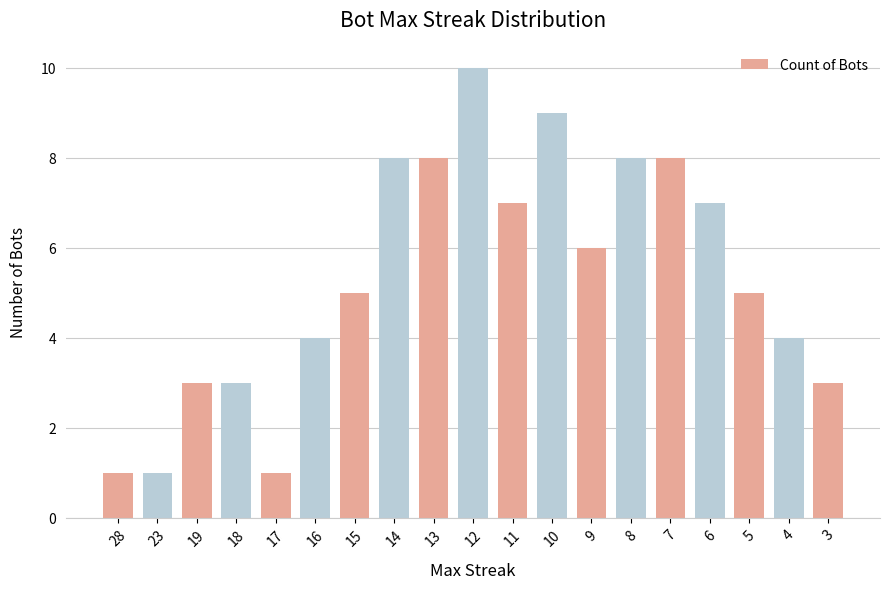

Approximately how many times larger is the value at 3 compared to 6?

0.4